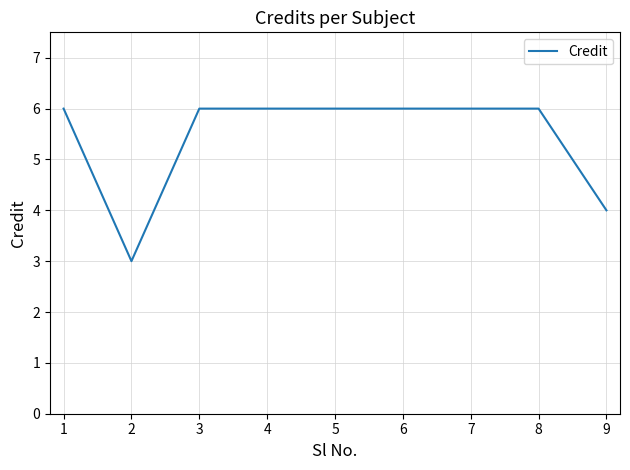

Where is the data nearest to the value 4?

9